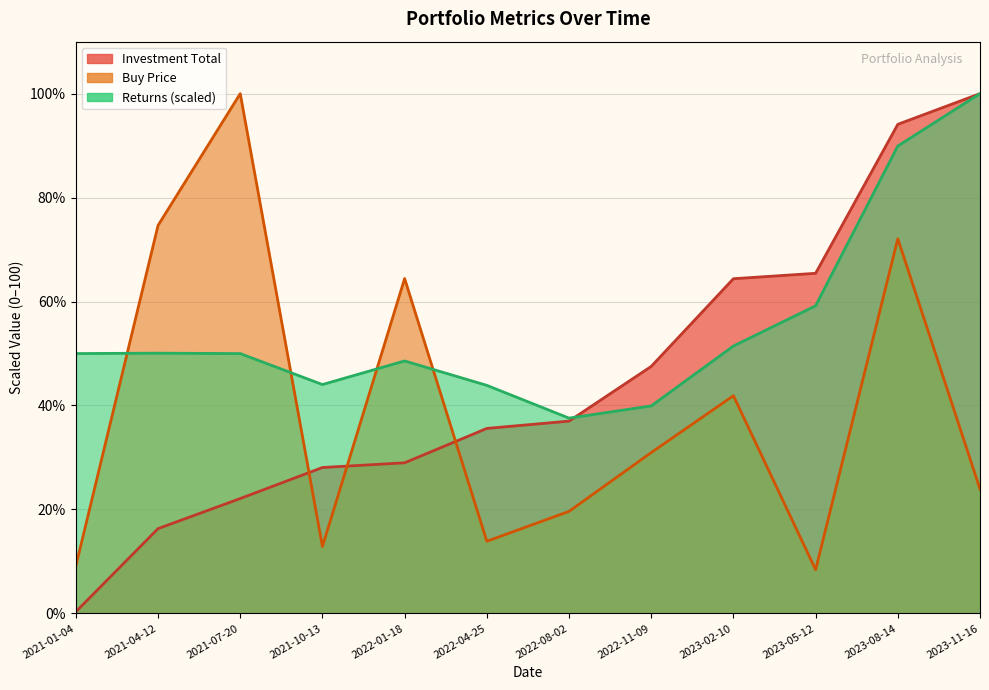

How many lines are shown in the chart?

3